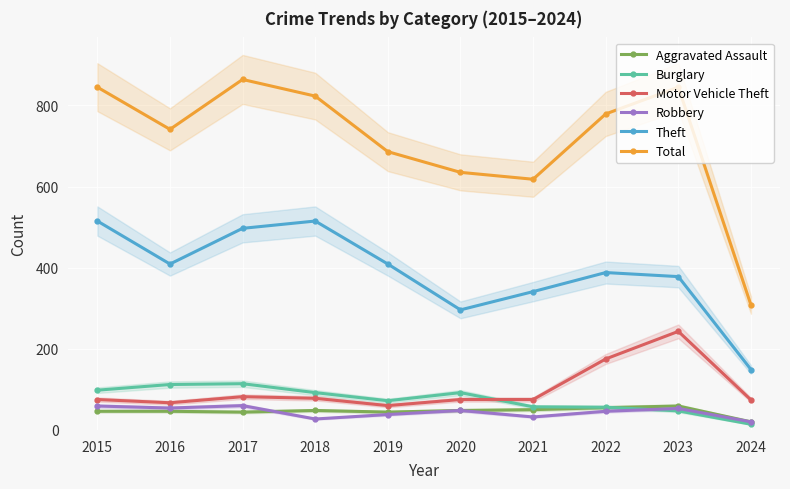

Is it true that Aggravated Assault equals 60 at 2017?

False